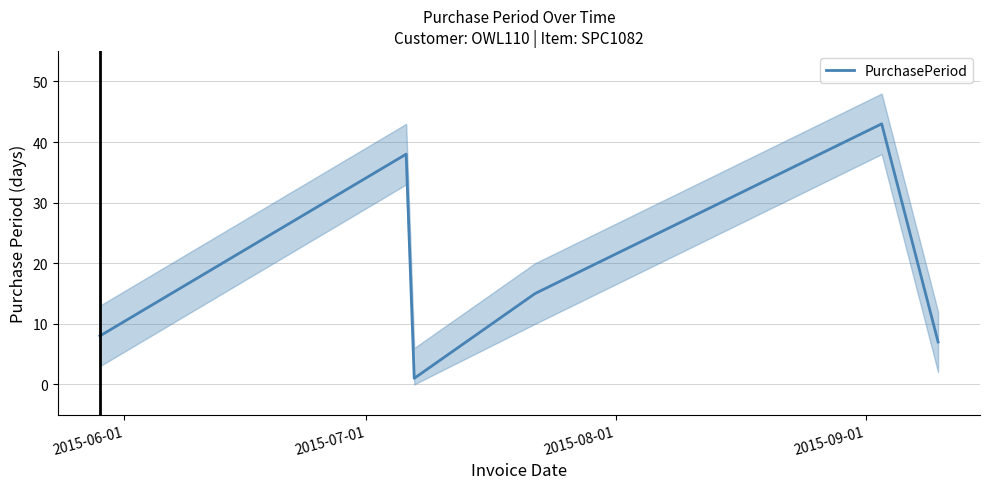

What is the highest value of the PurchasePeriod series?

43